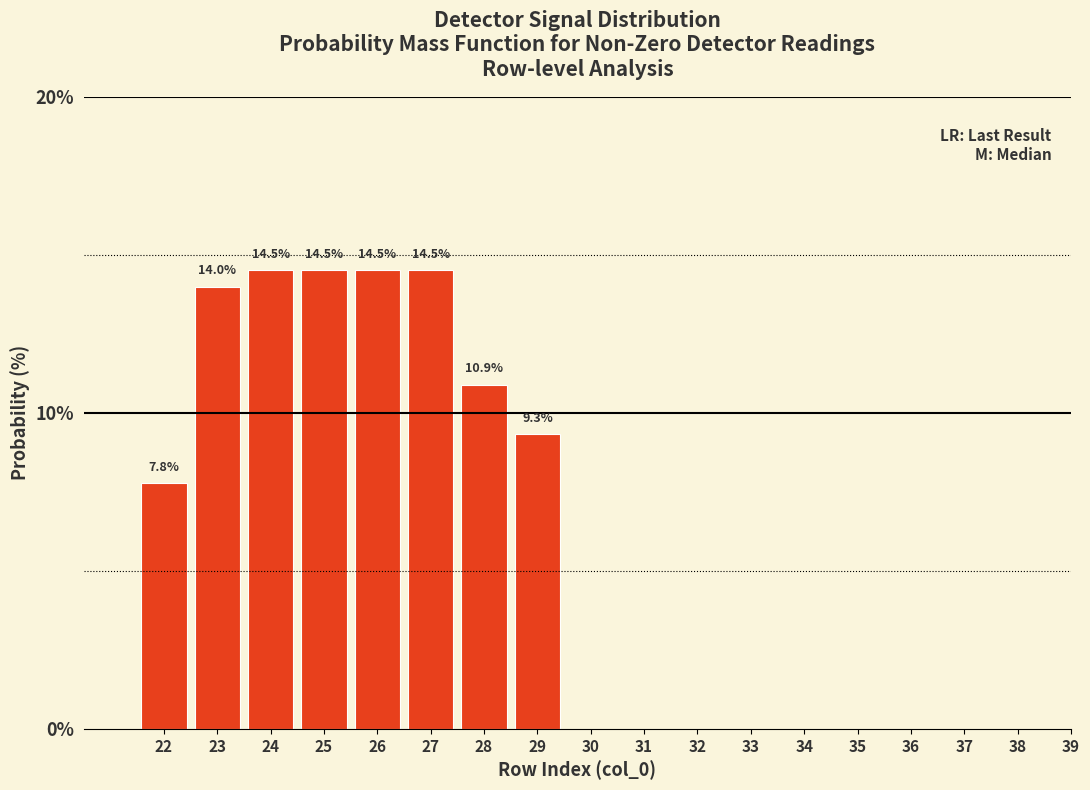

Reading right to left, what are all the values shown in this chart?

39=0.0	38=0.0	37=0.0	36=0.0	35=0.0	34=0.0	33=0.0	32=0.0	31=0.0	30=0.0	29=9.3	28=10.9	27=14.5	26=14.5	25=14.5	24=14.5	23=14.0	22=7.8